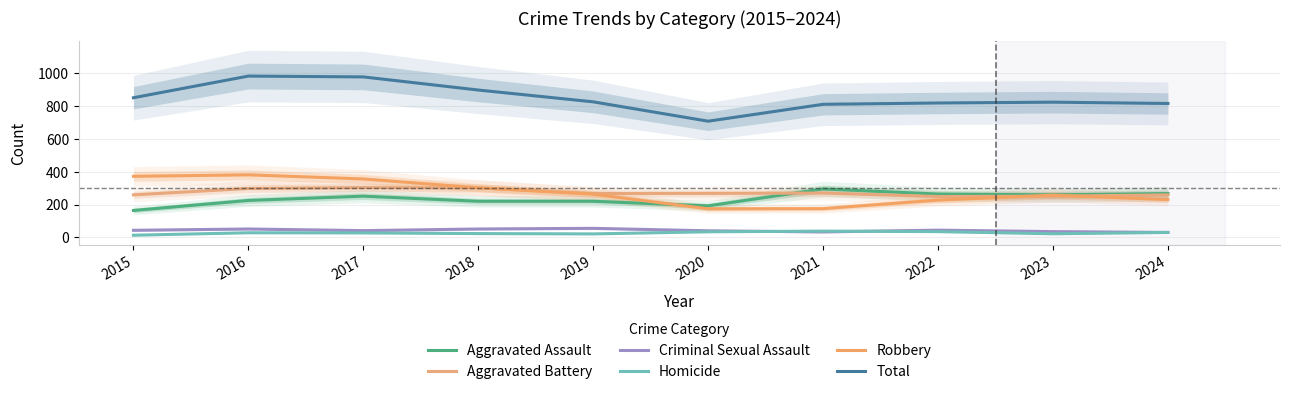

Does the chart display data point markers on the line(s)?

No